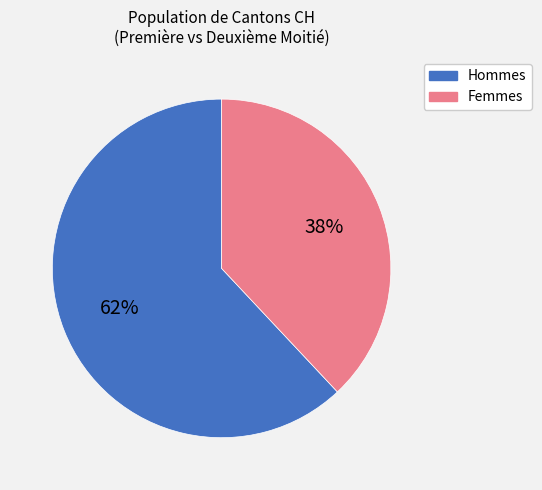

Is the sum of Hommes and Femmes greater than half?

Yes